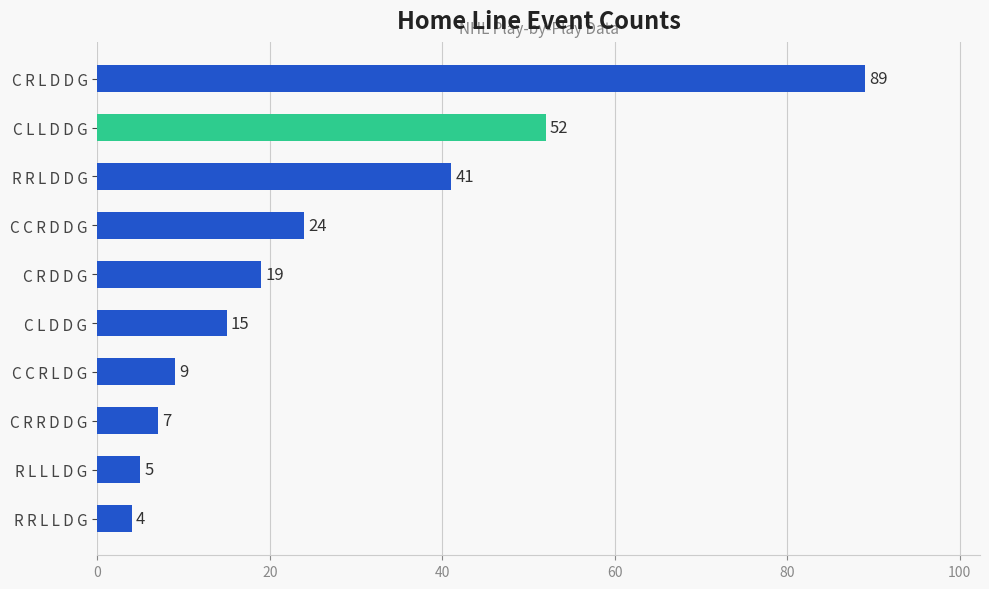

Which category has the lowest value across all series?

R R L L D G